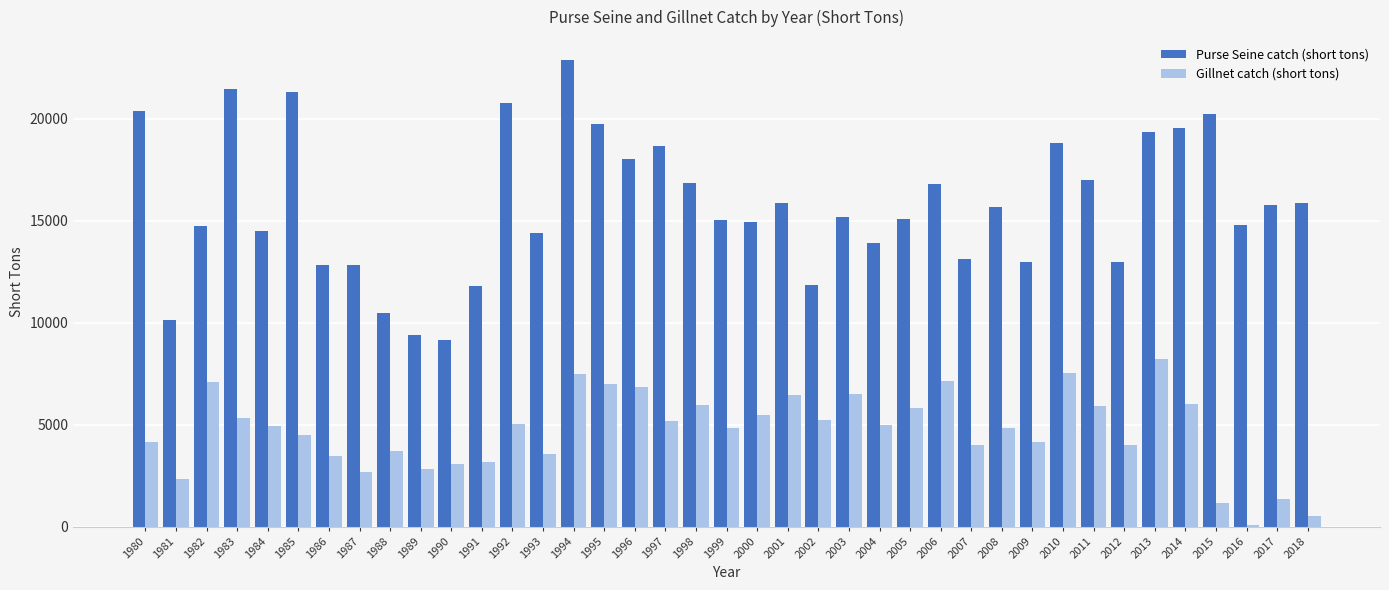

How many groups of bars are there?

39